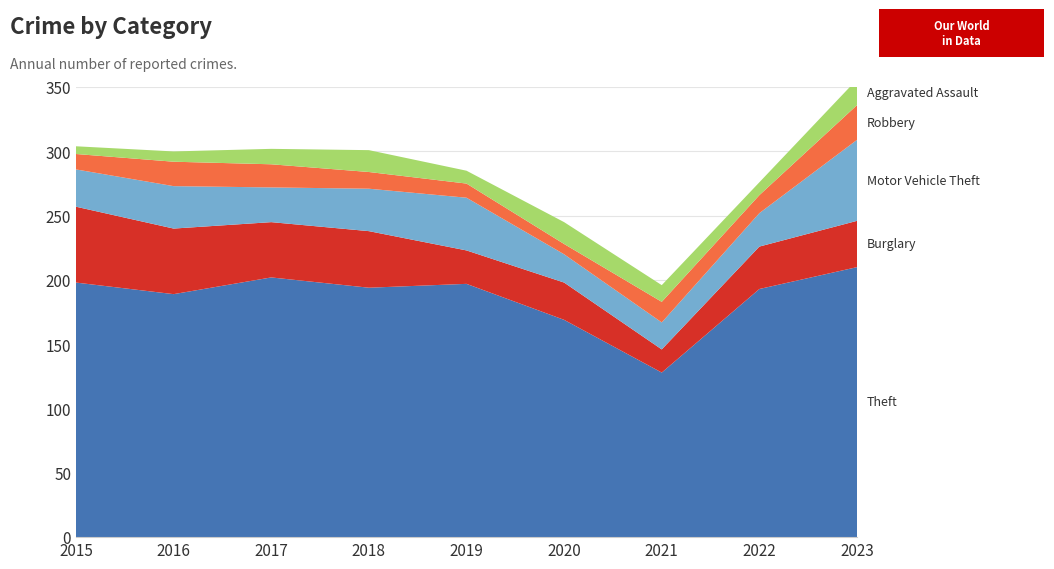

Reading left to right, list all the values displayed in this chart.

Theft: 2015=198	2016=189	2017=202	2018=194	2019=197	2020=169	2021=128	2022=193	2023=210
Burglary: 2015=59	2016=51	2017=43	2018=44	2019=26	2020=29	2021=18	2022=33	2023=36
Motor Vehicle Theft: 2015=29	2016=33	2017=27	2018=33	2019=41	2020=22	2021=21	2022=26	2023=63
Robbery: 2015=12	2016=19	2017=18	2018=13	2019=11	2020=8	2021=16	2022=14	2023=27
Aggravated Assault: 2015=6	2016=8	2017=12	2018=17	2019=10	2020=17	2021=13	2022=10	2023=20